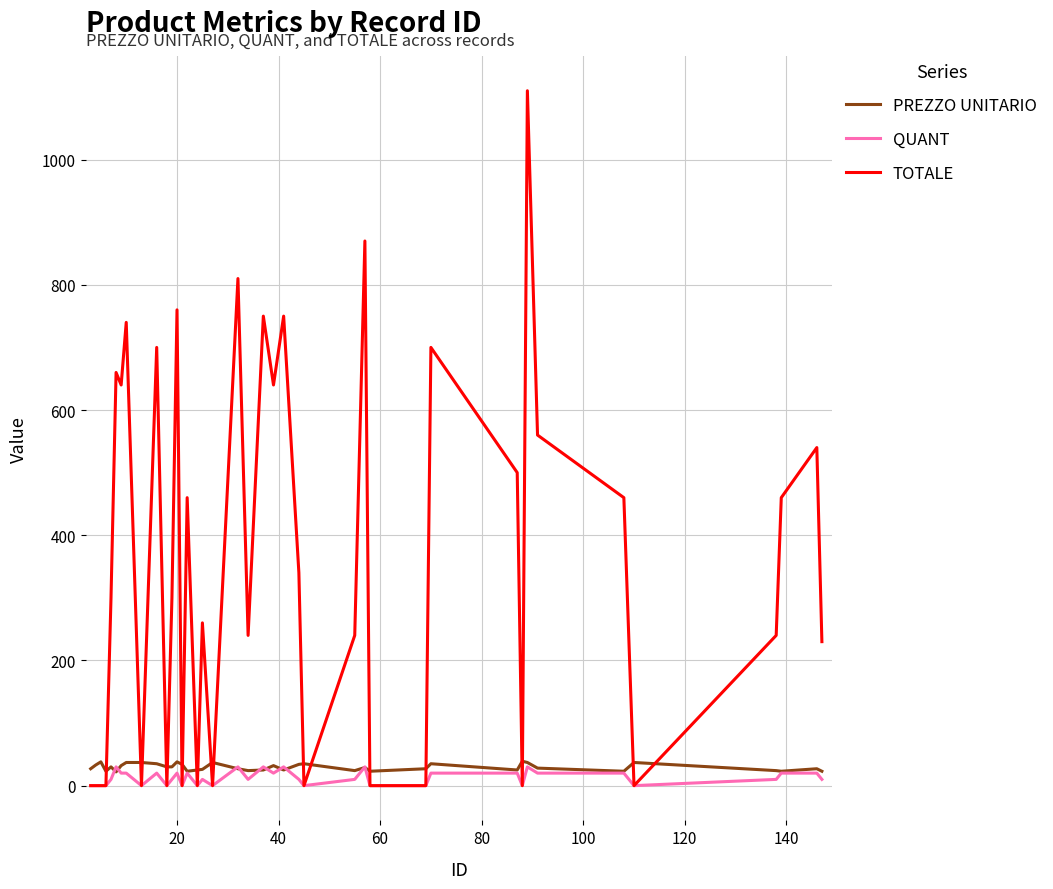

What is the maximum value for PREZZO UNITARIO?

39